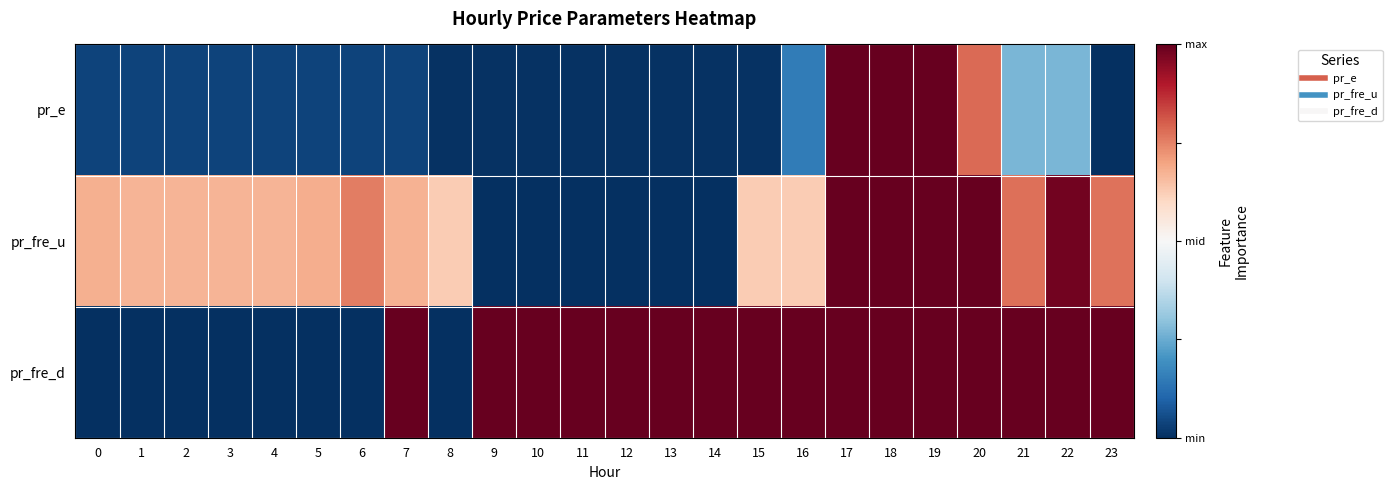

What is the difference between the highest and lowest values at 3?

1.3